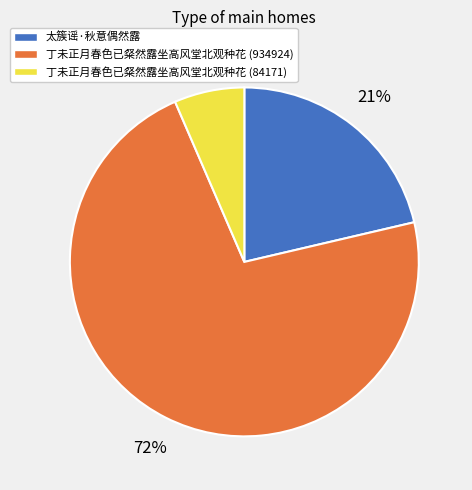

Is the sum of 丁未正月春色已粲然露坐高风堂北观种花 (84171) and 丁未正月春色已粲然露坐高风堂北观种花 (934924) greater than half?

Yes